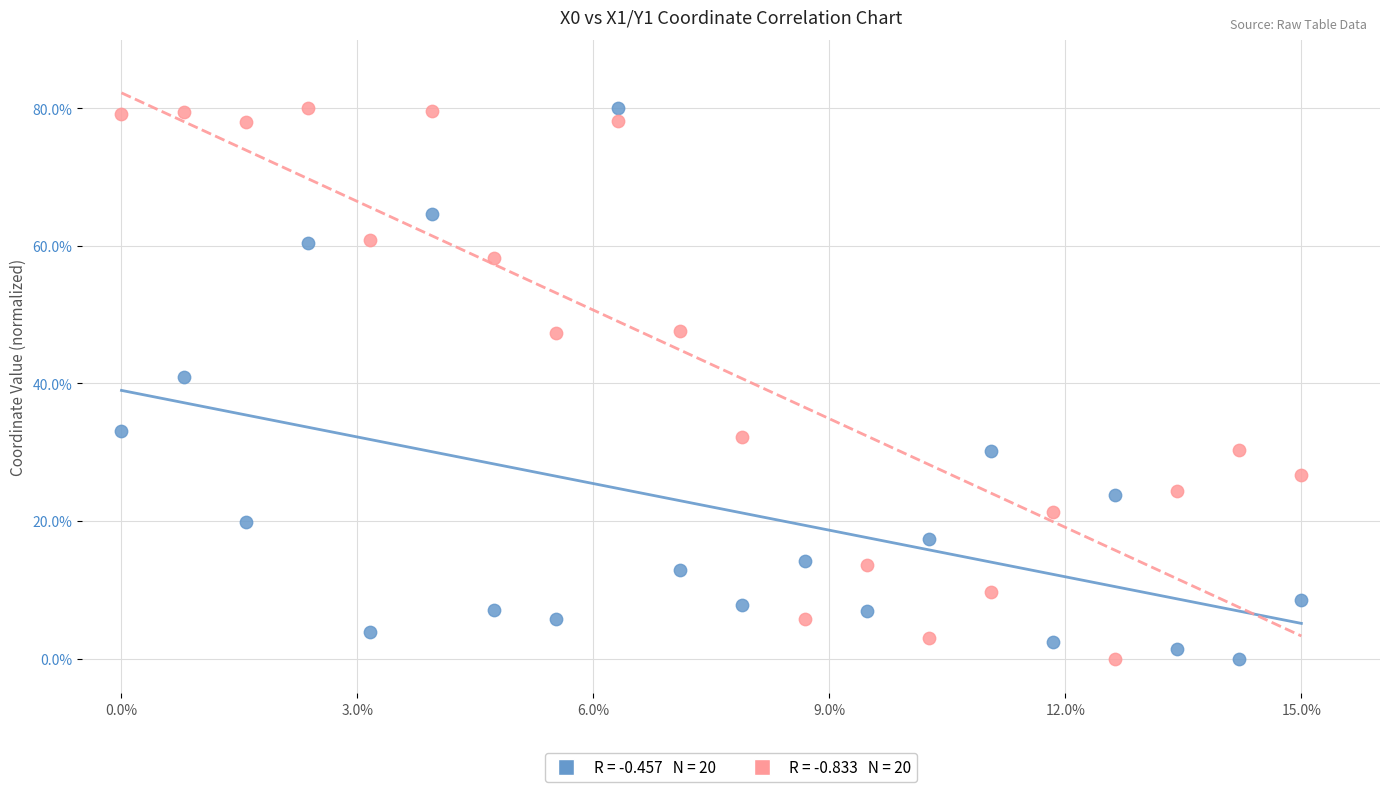

Across all series, what Y value is closest to 40?

41.0